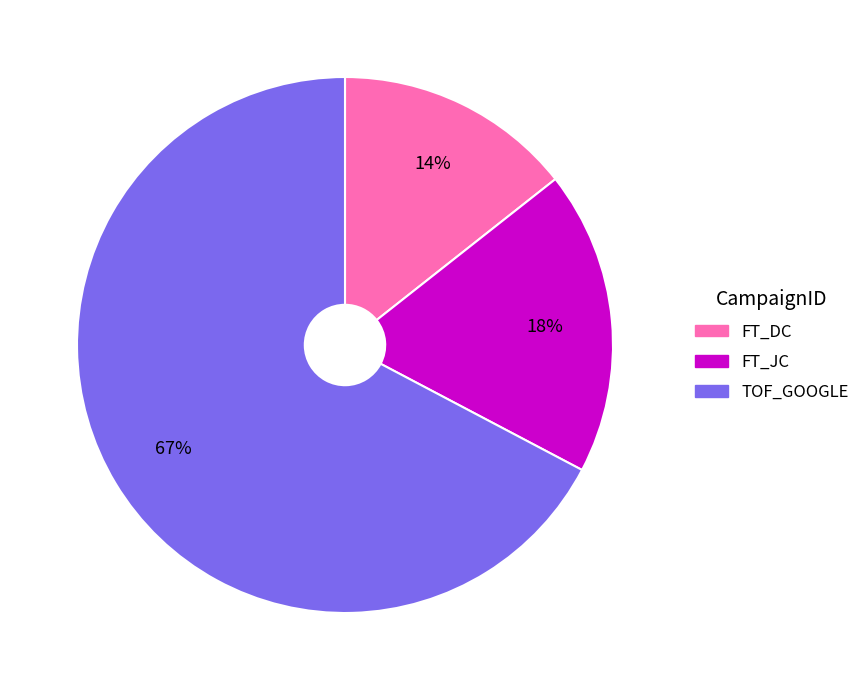

Do FT_DC and TOF_GOOGLE together represent more than half of the pie?

Yes